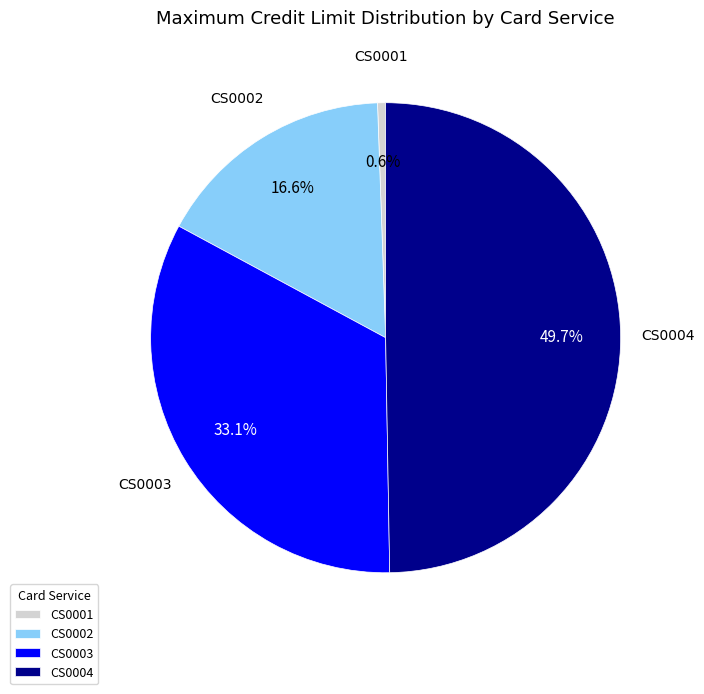

Which slice is the smallest?

CS0001